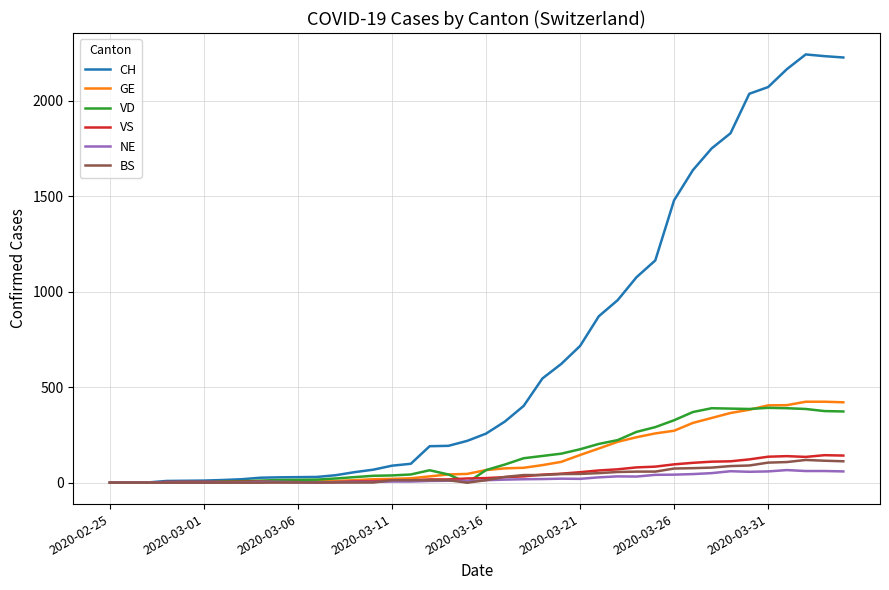

Which series has the largest range (max minus min)?

CH